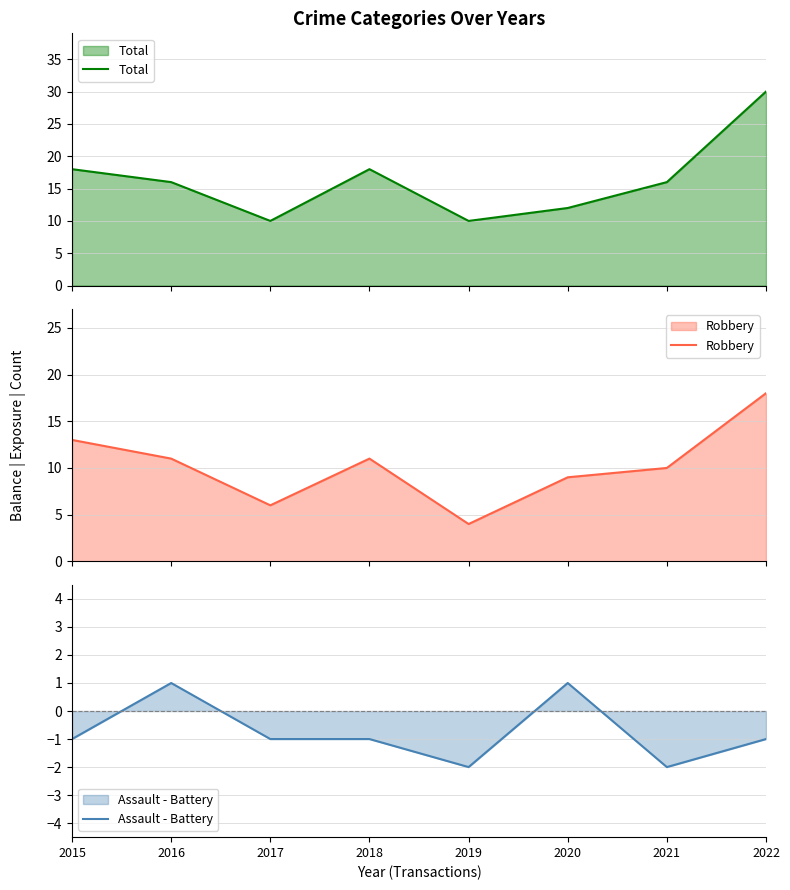

What is the total value across all series at 2019?

12